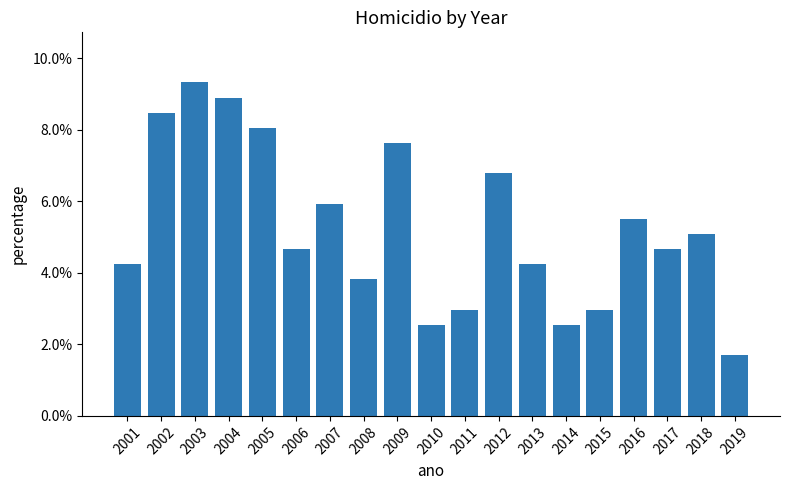

List the labels in order of value, largest first.

2003, 2004, 2002, 2005, 2009, 2012, 2007, 2016, 2018, 2006, 2017, 2001, 2013, 2008, 2011, 2015, 2010, 2014, 2019